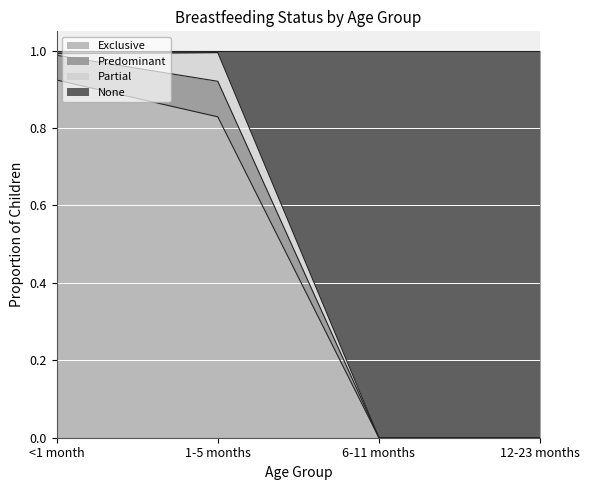

True or false: Exclusive has a value of 0.0 at 6-11 months.

True